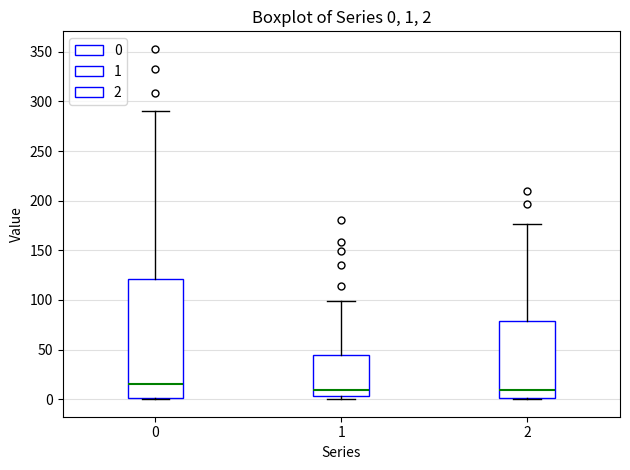

Which box is the tallest, from its lower edge to its upper edge?

0